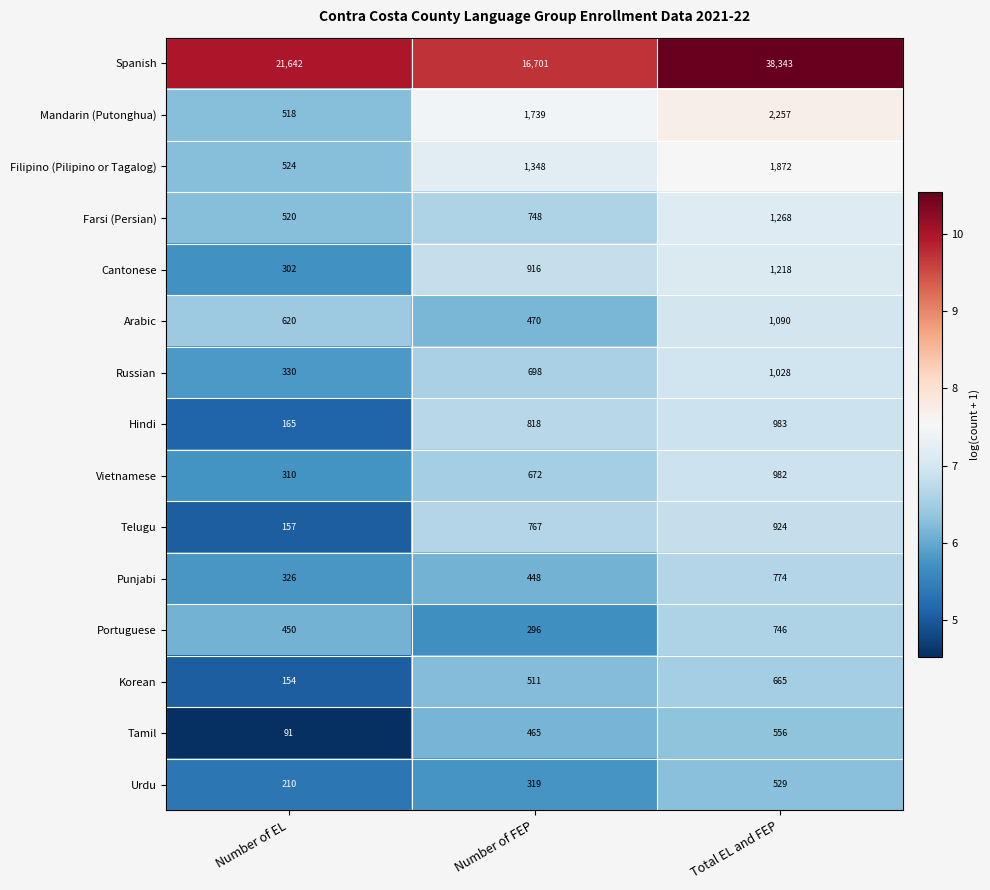

Which series has the widest spread of values?

Spanish